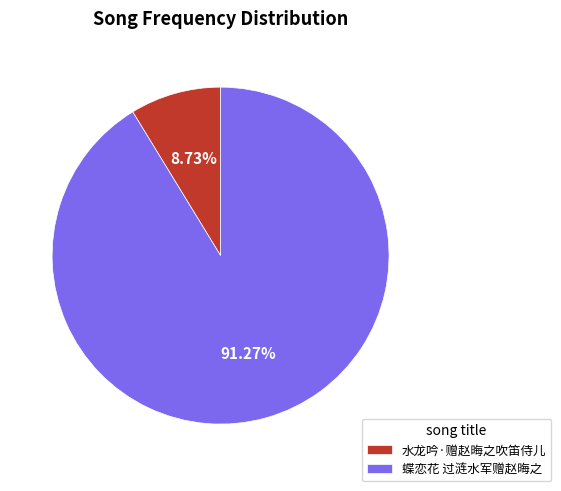

Combined, do 蝶恋花 过涟水军赠赵晦之 and 水龙吟·赠赵晦之吹笛侍儿 account for over 50%?

Yes